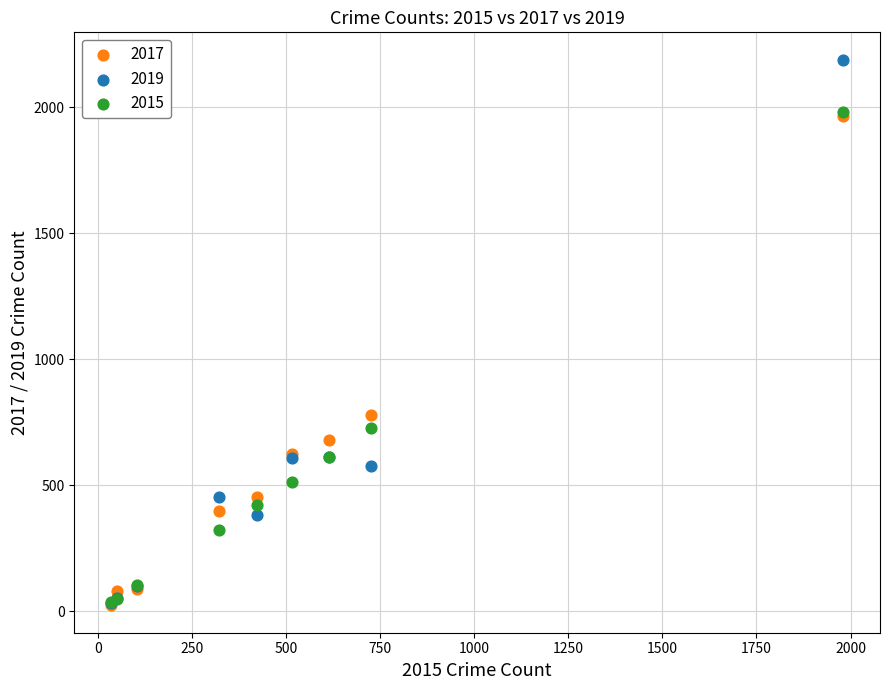

Which series contains the highest Y value?

2019